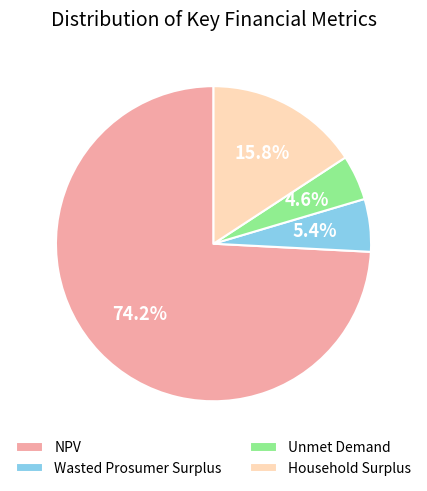

To the nearest percent, what percentage of the pie is NPV?

74%